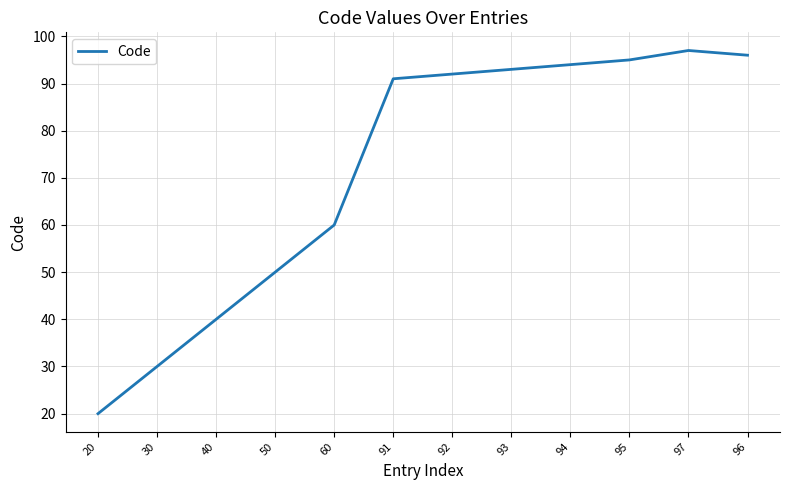

What is the difference between the maximum and minimum values?

77